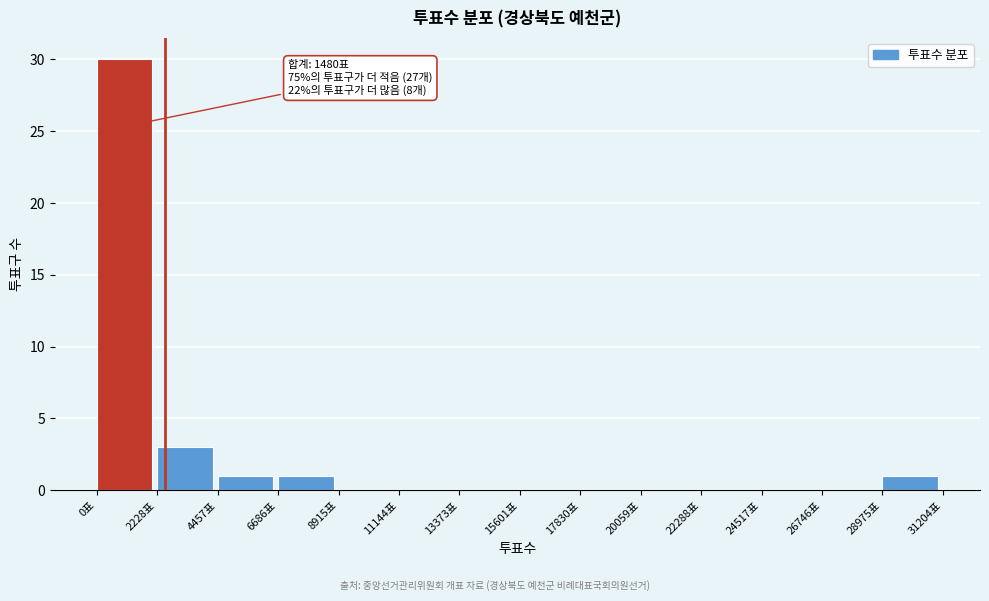

Which range on the x-axis has the tallest bar?

0 to 2000